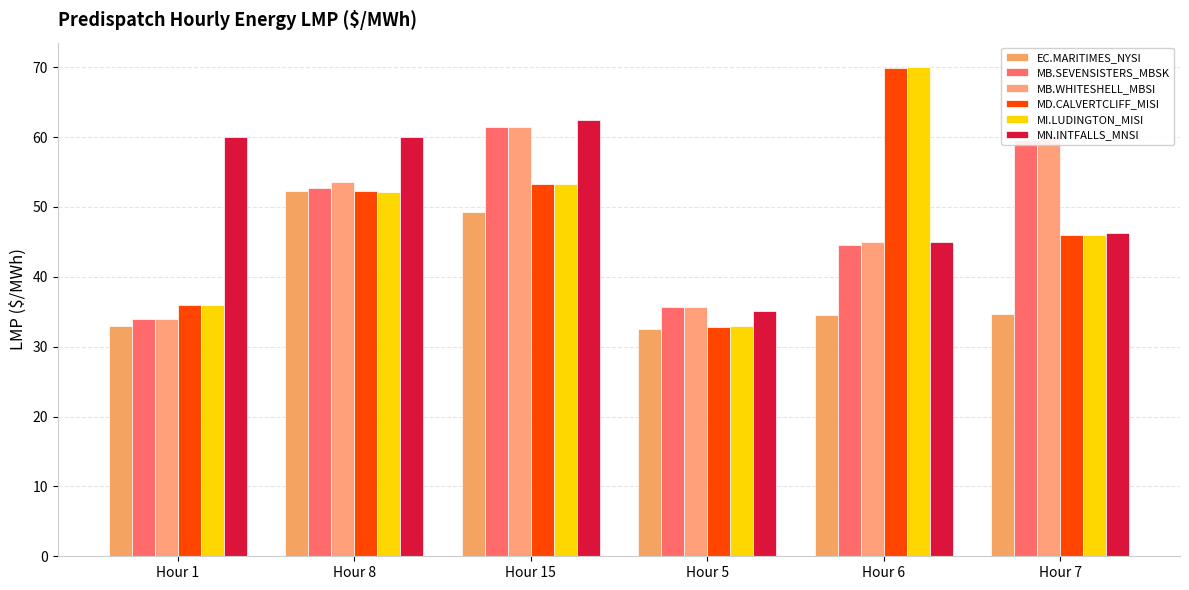

How many bars are there in each group?

6